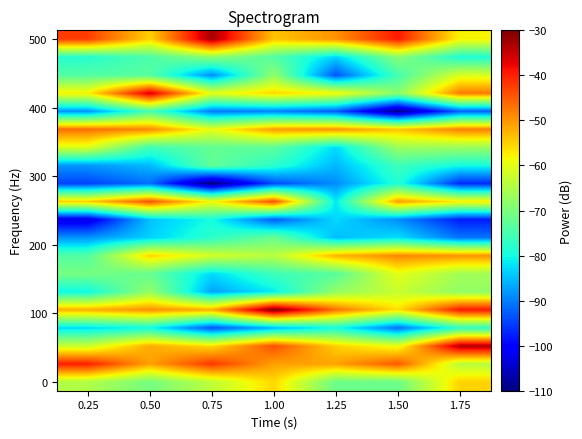

How many categories are shown in the chart?

7